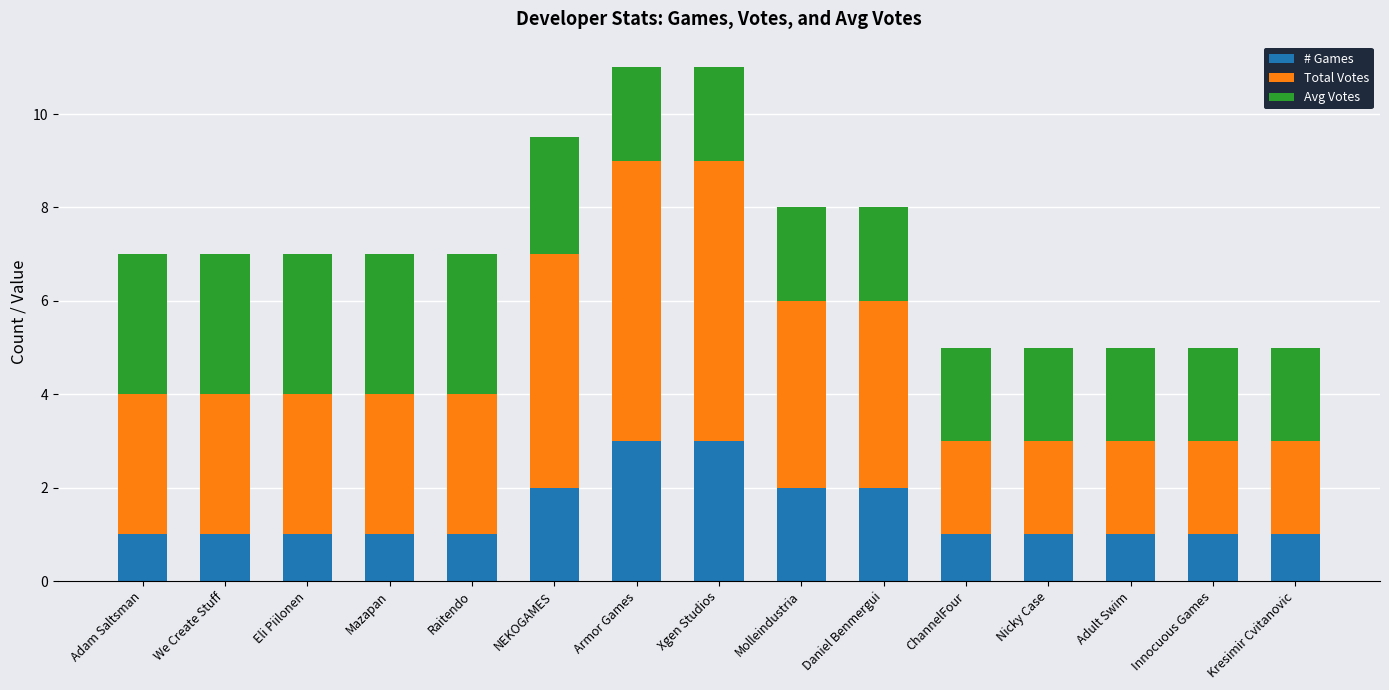

How many bars are there in total?

15